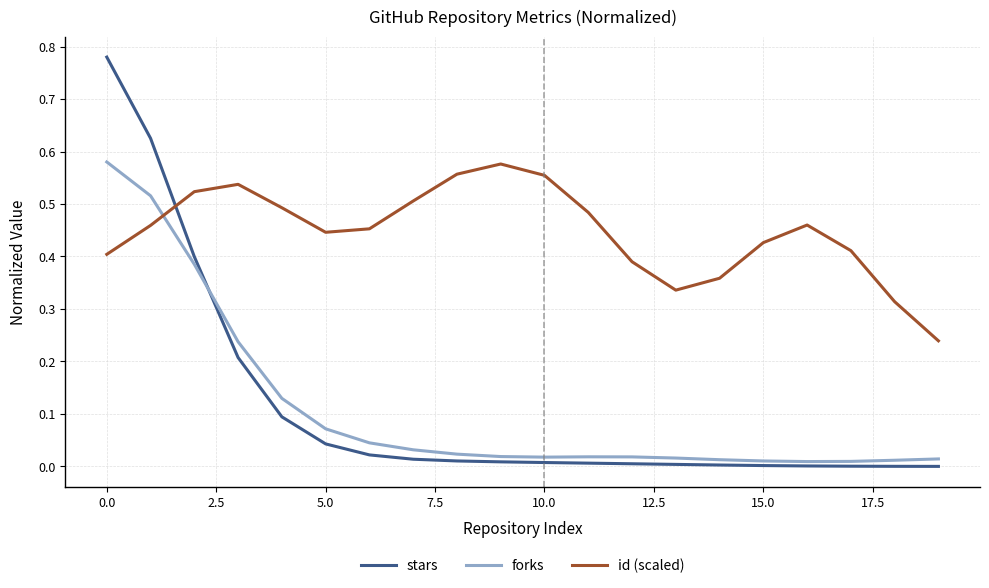

Which series has the largest total across all categories?

id (scaled)